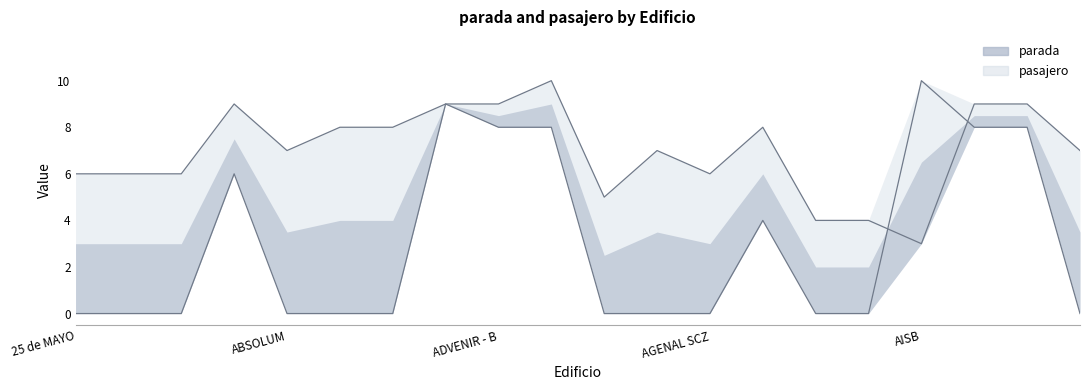

What is the difference between the highest and lowest values at ACUARIO A?

8